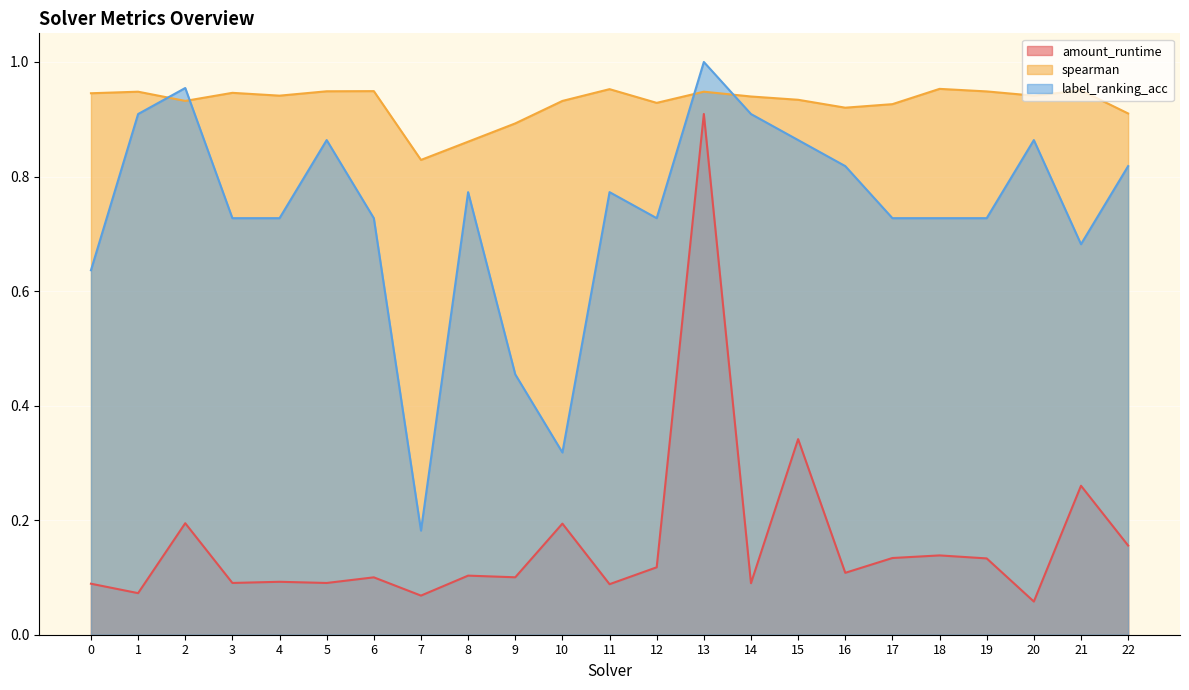

Read the label_ranking_acc value at 1.

0.9